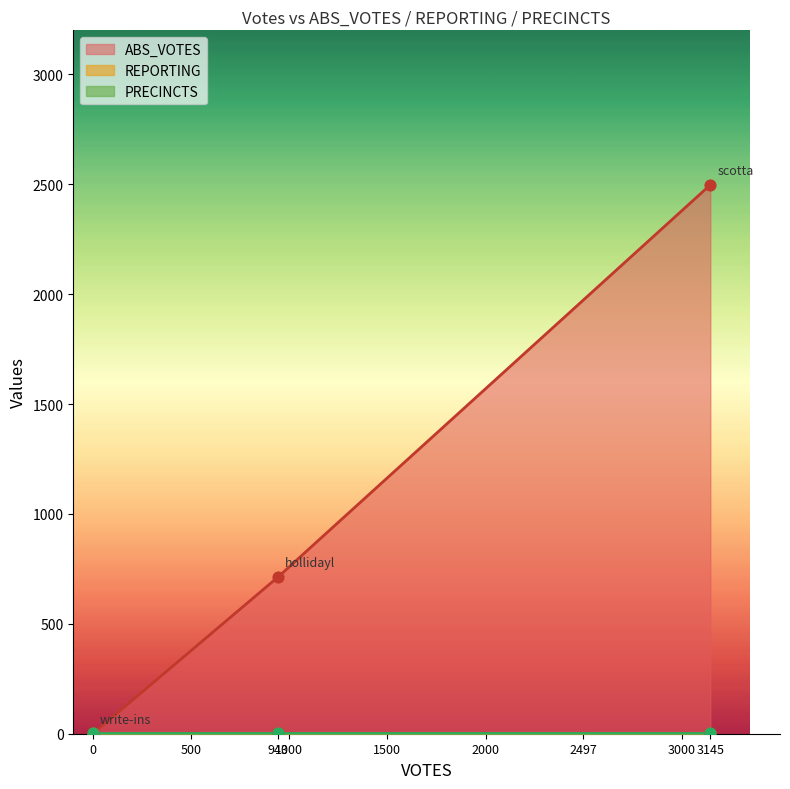

Is the value of REPORTING at write-ins greater than the value of ABS_VOTES at write-ins?

Yes